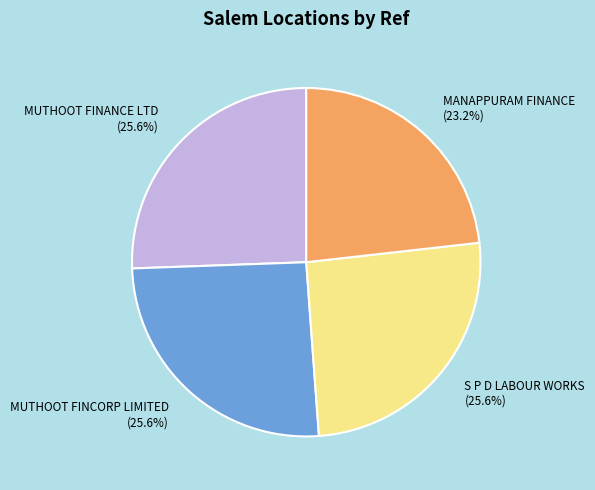

Do MANAPPURAM FINANCE and MUTHOOT FINANCE LTD together represent more than half of the pie?

No